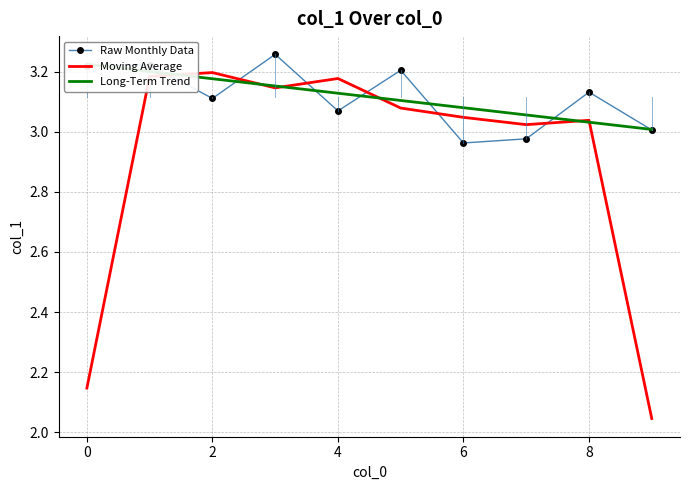

True or false: Raw Monthly Data has a value of 3.1 at 2.

True